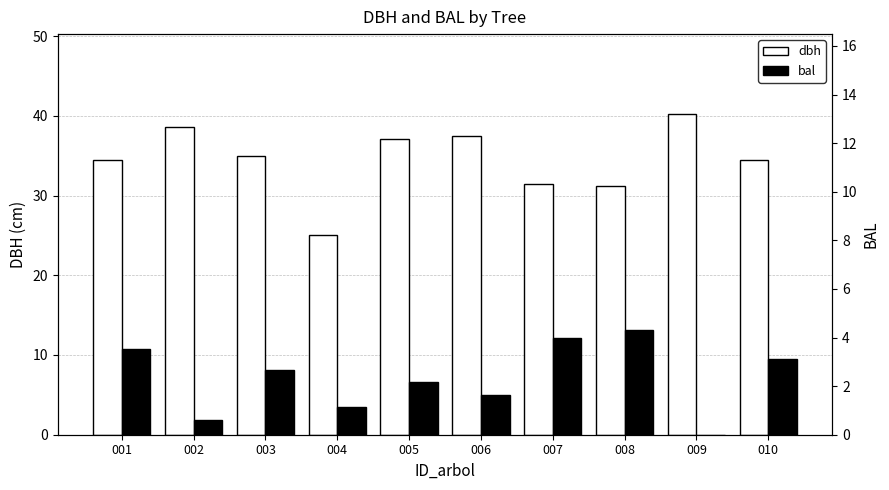

Which series contains the highest Y value?

dbh